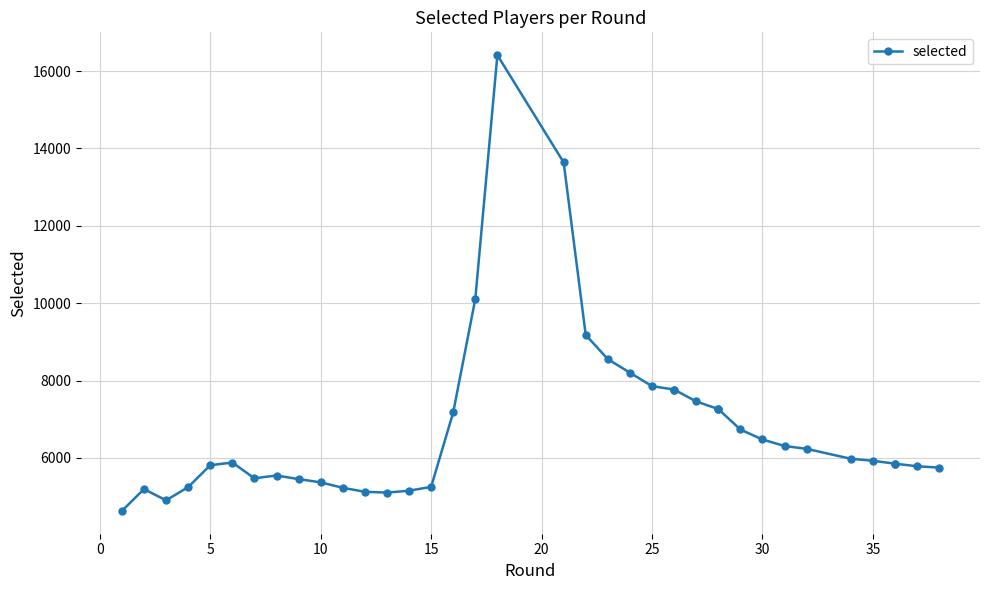

True or false: there are more than 2 points higher than both neighbors.

True